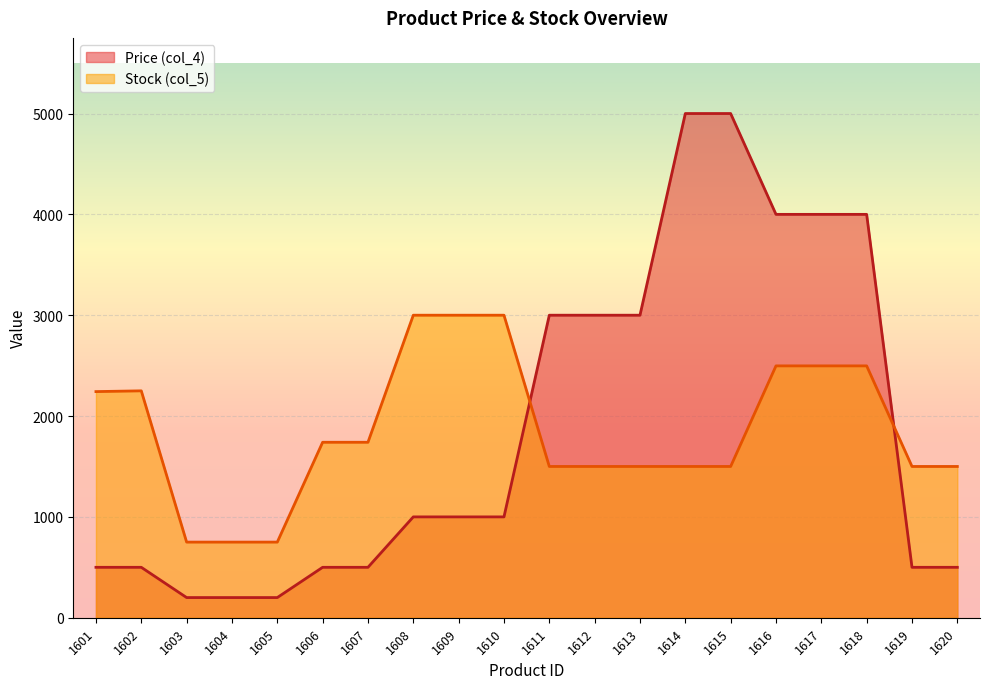

Which series has the largest total across all categories?

Price (col_4)